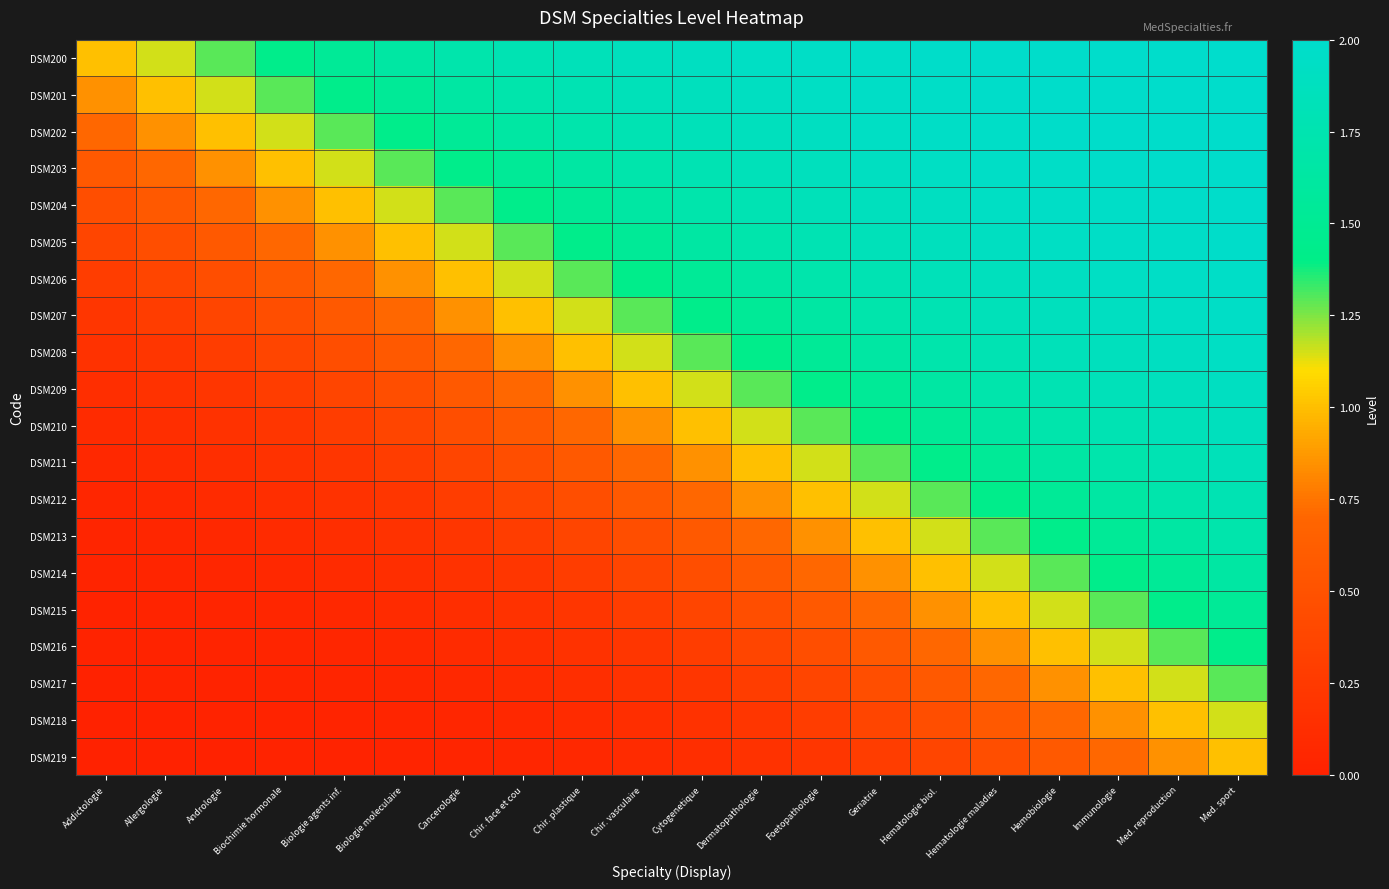

At Andrologie, list the series in order from smallest to largest.

DSM219, DSM218, DSM217, DSM216, DSM215, DSM214, DSM213, DSM212, DSM211, DSM210, DSM209, DSM208, DSM207, DSM206, DSM205, DSM204, DSM203, DSM202, DSM201, DSM200